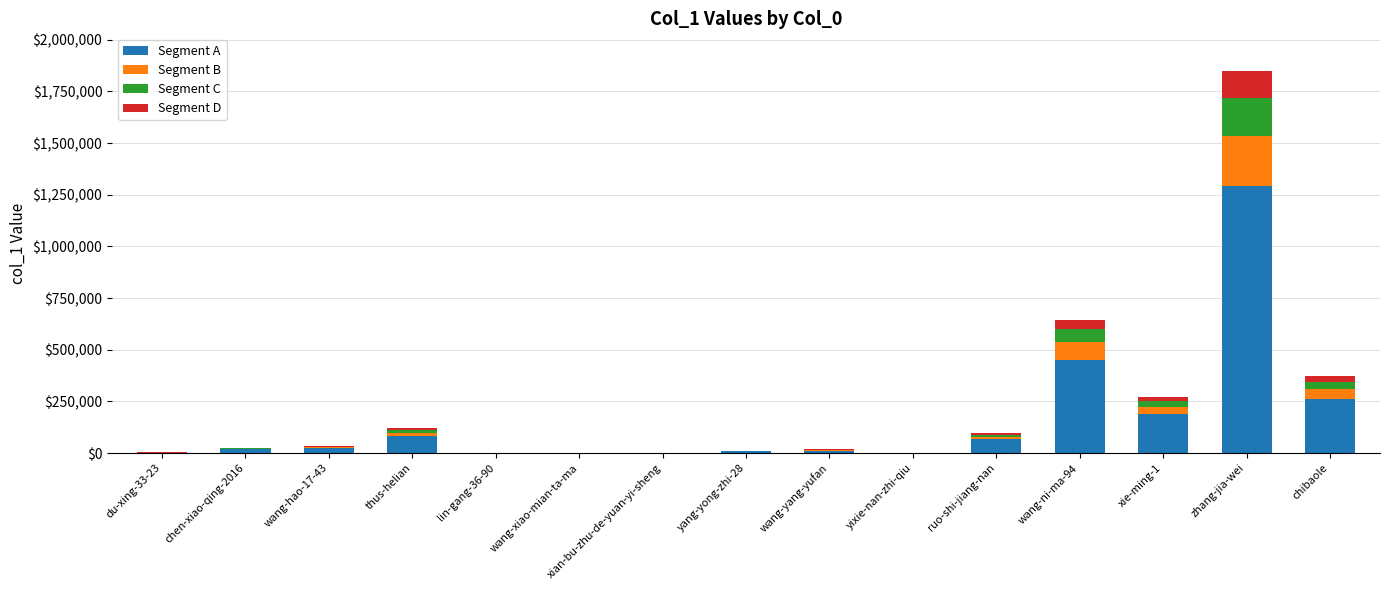

At which category is the sum across all series the highest?

zhang-jia-wei